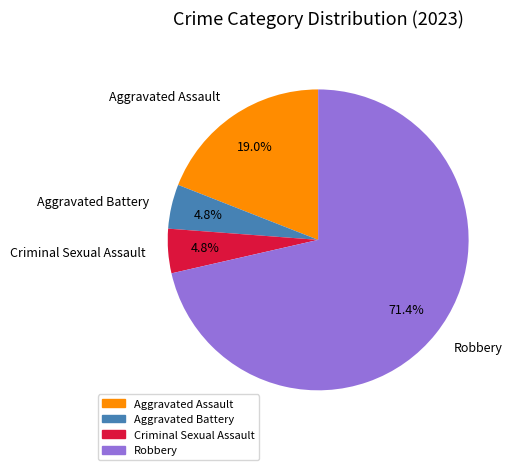

Which has a higher value, Robbery or Criminal Sexual Assault?

Robbery